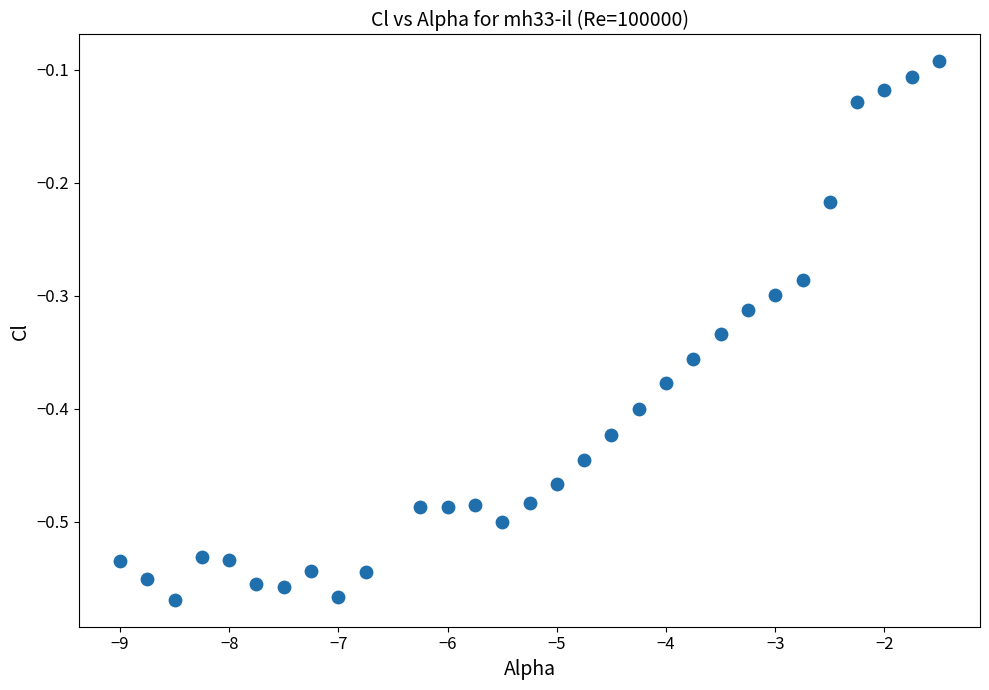

What is the range of Y values (max minus min)?

0.5